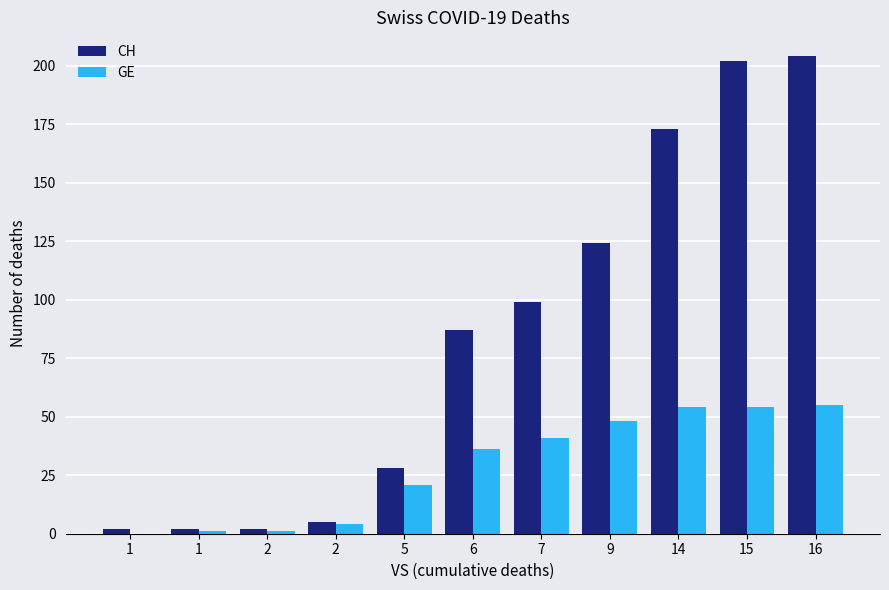

What is the average value of the GE series?

29